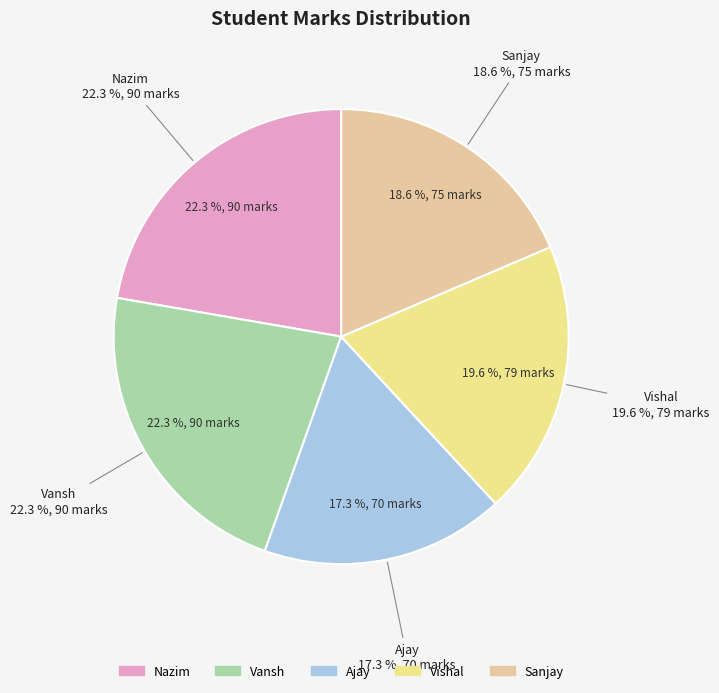

To the nearest percent, what portion does Vansh represent?

22%